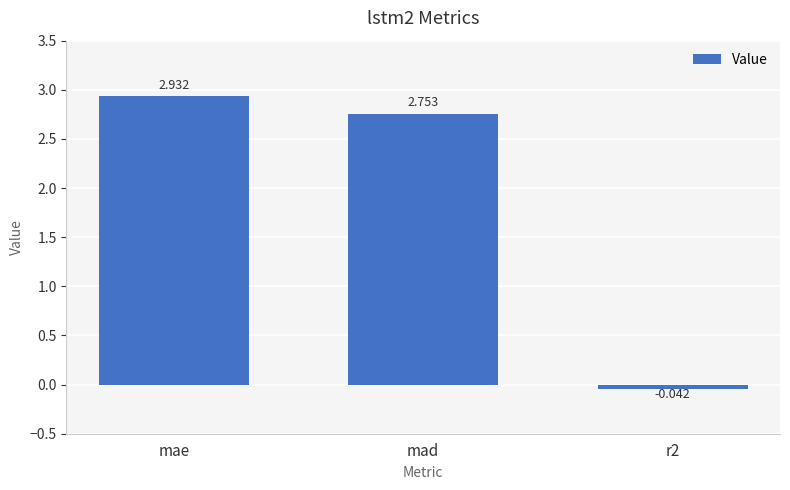

Where does the data first go above 2?

mae